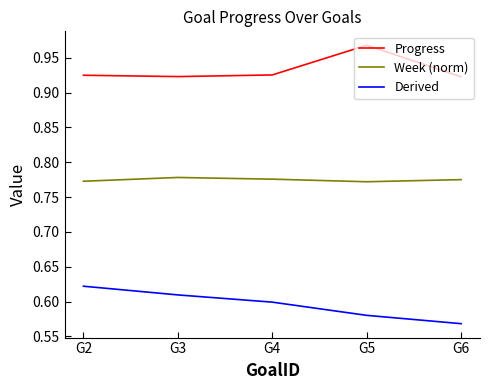

List the series in order of their overall mean, lowest first.

Derived, Week (norm), Progress